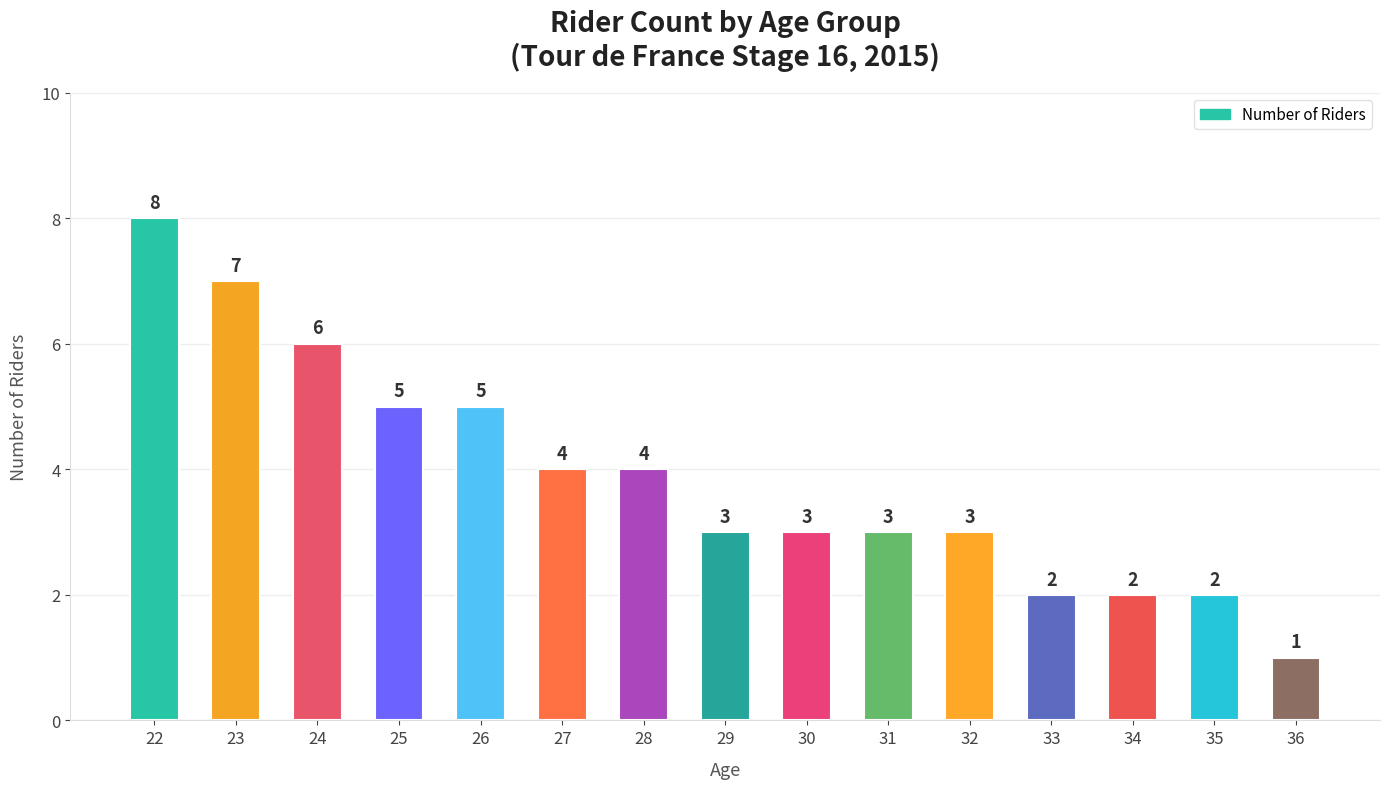

What is the value of the 3rd bar from the left?

6